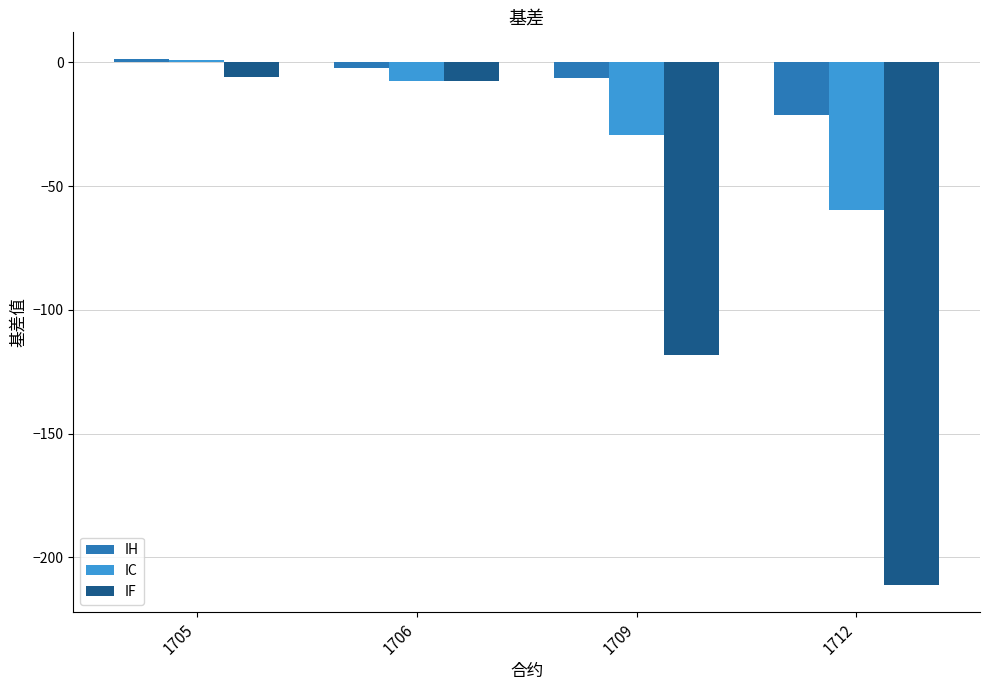

What is the total value across all series at 1705?

-3.6